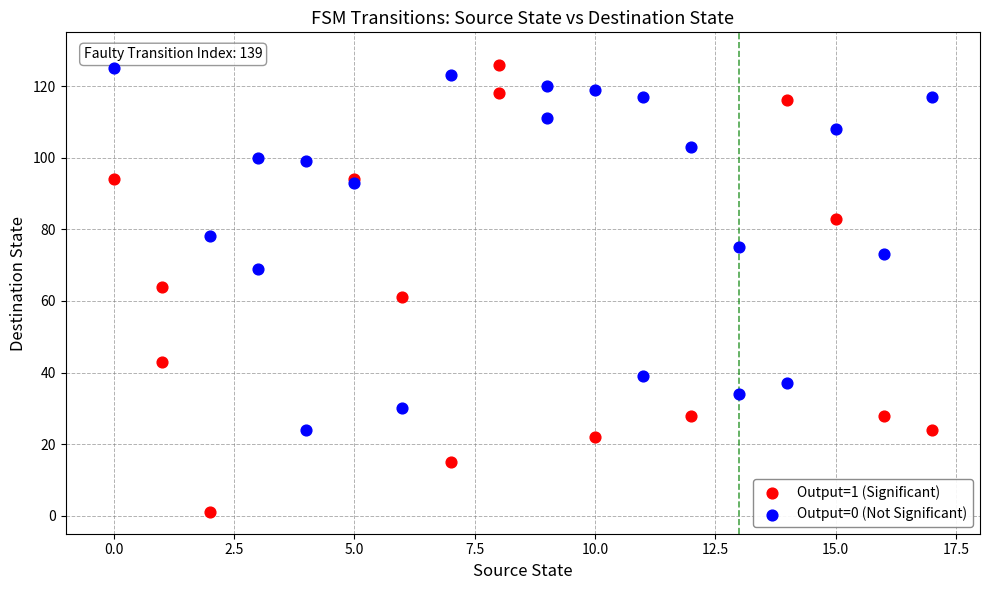

Which series has the largest Y range (max minus min)?

Output=1 (Significant)